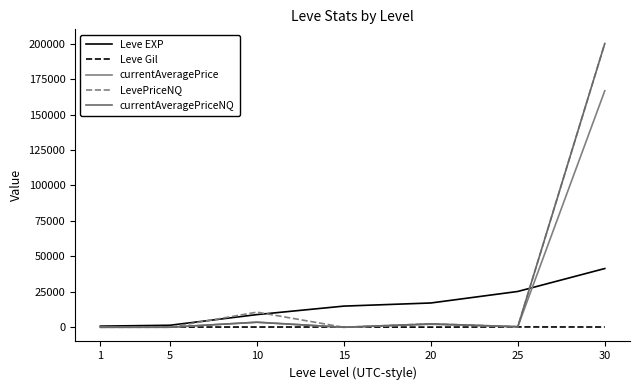

How many interior local peaks does the currentAveragePrice series have?

2